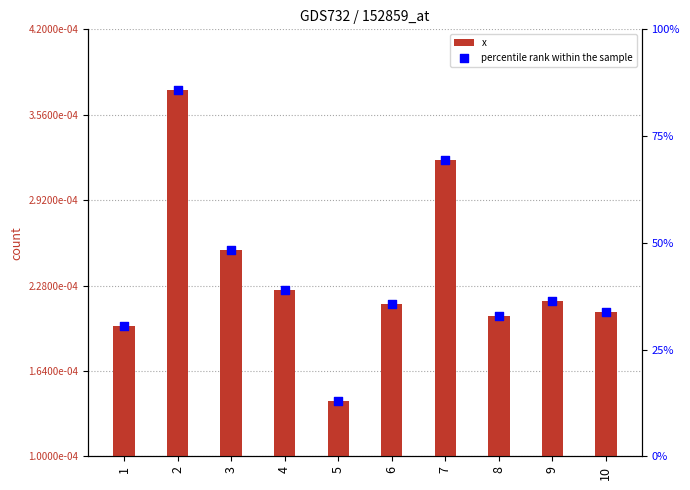

Which series has the largest Y range (max minus min)?

percentile rank within the sample